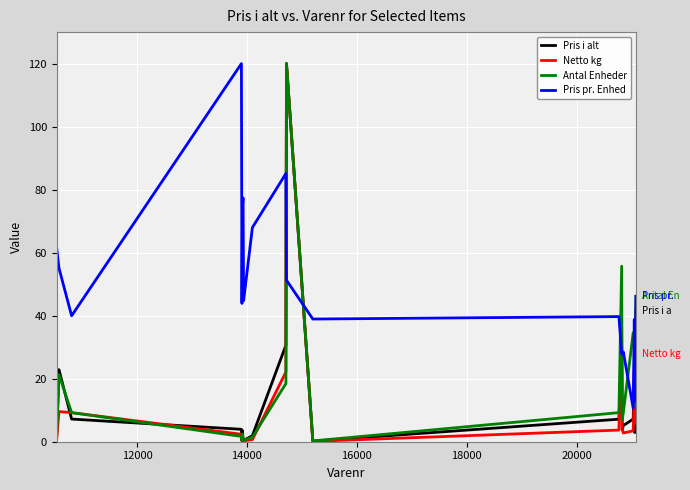

True or false: Pris pr. Enhed and Netto kg cross at least once.

True